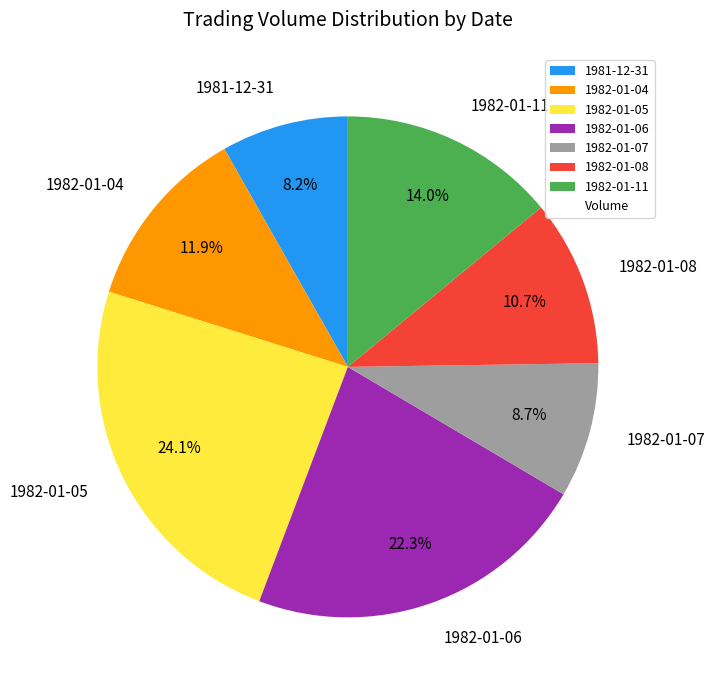

Is the sum of 1982-01-05 and 1982-01-06 greater than half?

No